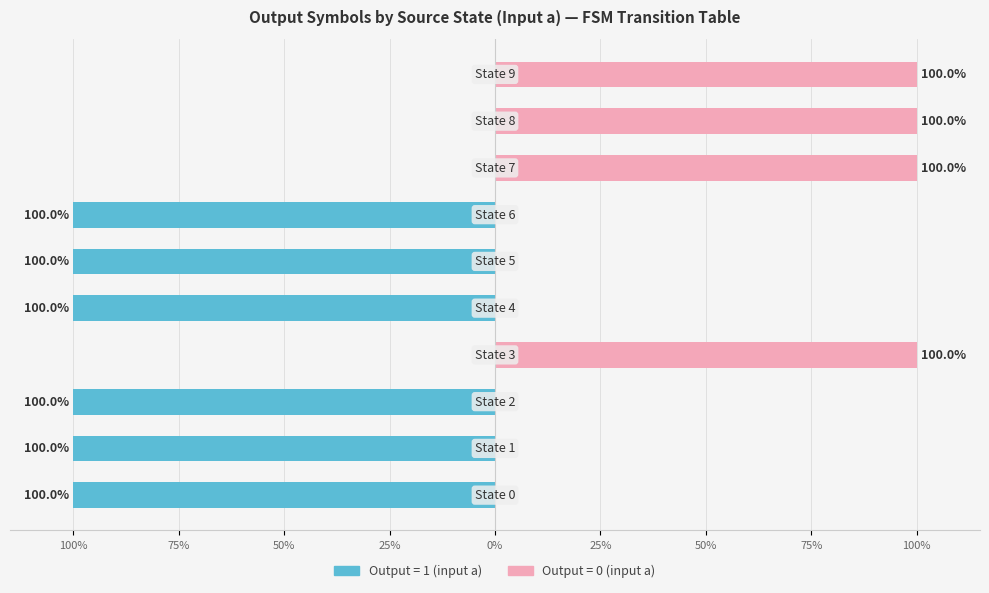

Count the number of categories in the chart.

10